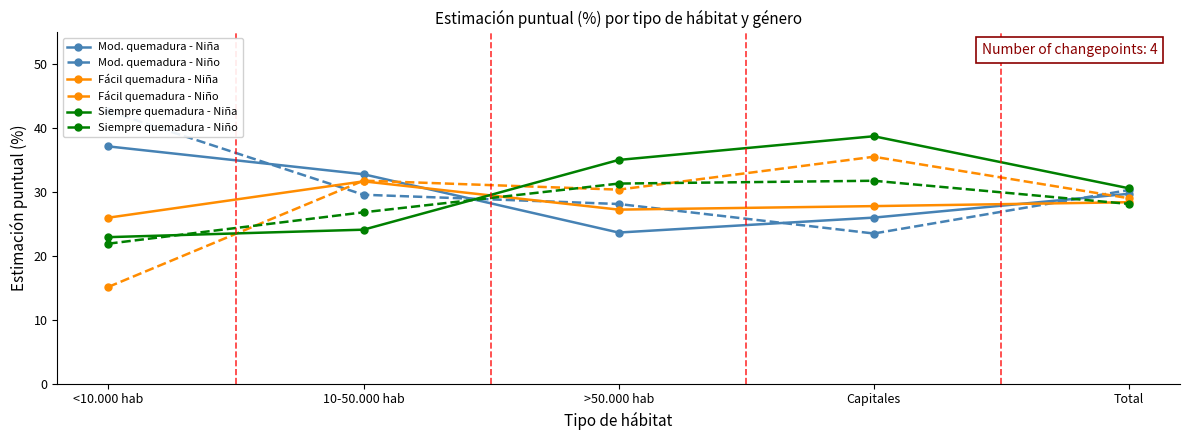

The Mod. quemadura - Niño series shows 10.2 at 10-50.000 hab. True or false?

False